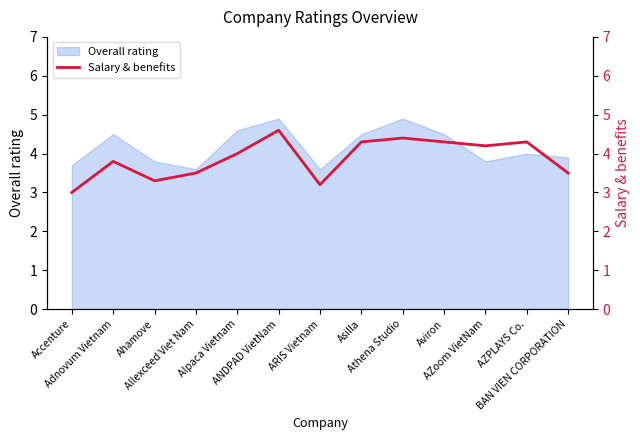

What is the highest value of the Overall rating series?

4.9